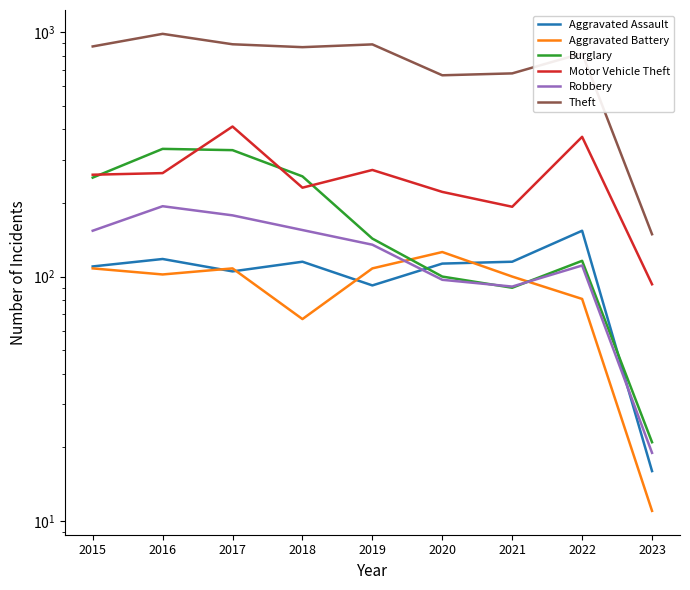

At 2016, list the series in order from largest to smallest.

Theft, Burglary, Motor Vehicle Theft, Robbery, Aggravated Assault, Aggravated Battery